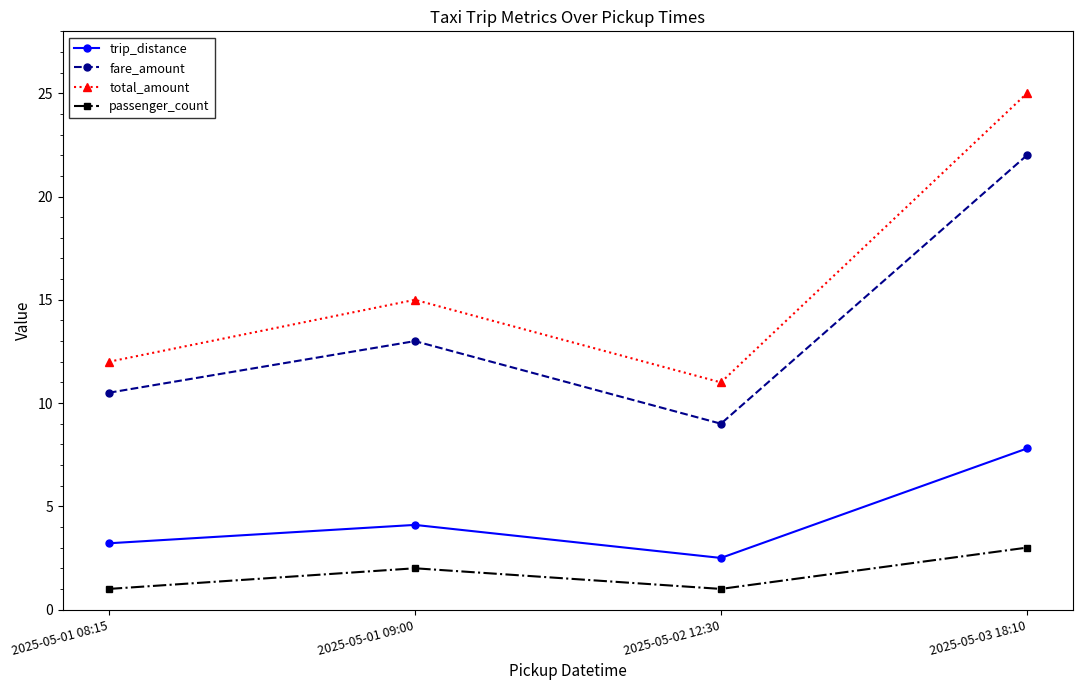

Reading left to right, what are all the values shown in this chart?

trip_distance: 2025-05-01 08:15=3.2	2025-05-01 09:00=4.1	2025-05-02 12:30=2.5	2025-05-03 18:10=7.8
fare_amount: 2025-05-01 08:15=10.5	2025-05-01 09:00=13.0	2025-05-02 12:30=9.0	2025-05-03 18:10=22.0
total_amount: 2025-05-01 08:15=12.0	2025-05-01 09:00=15.0	2025-05-02 12:30=11.0	2025-05-03 18:10=25.0
passenger_count: 2025-05-01 08:15=1.0	2025-05-01 09:00=2.0	2025-05-02 12:30=1.0	2025-05-03 18:10=3.0